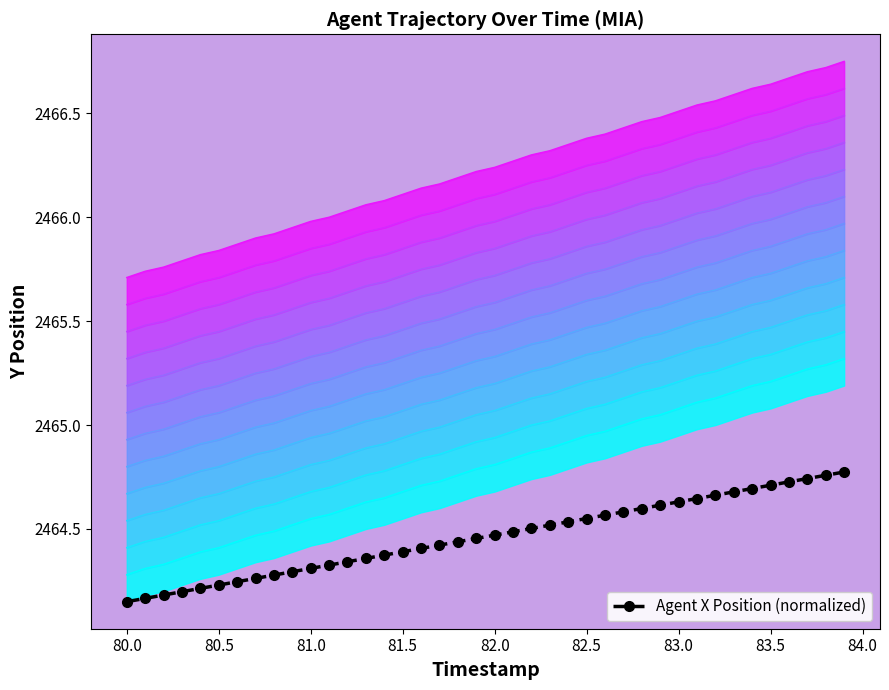

The value of Agent X Position (normalized) at 82.0 is 657.8. True or false?

False